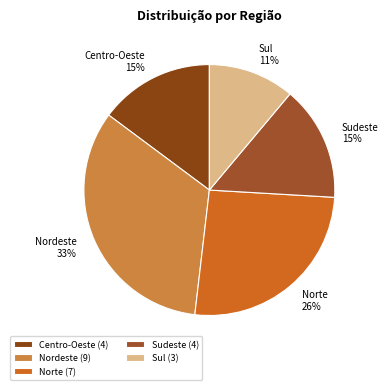

True or false: Centro-Oeste accounts for 2% of the total.

False